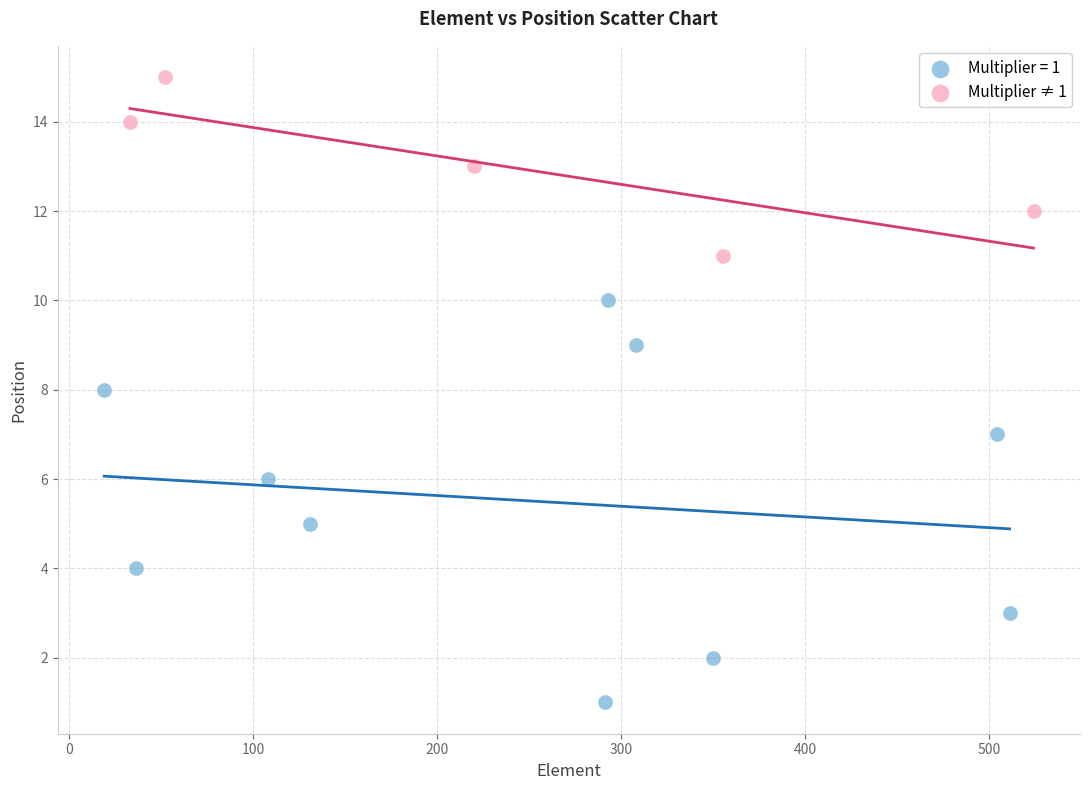

Which series contains the highest Y value?

Multiplier ≠ 1